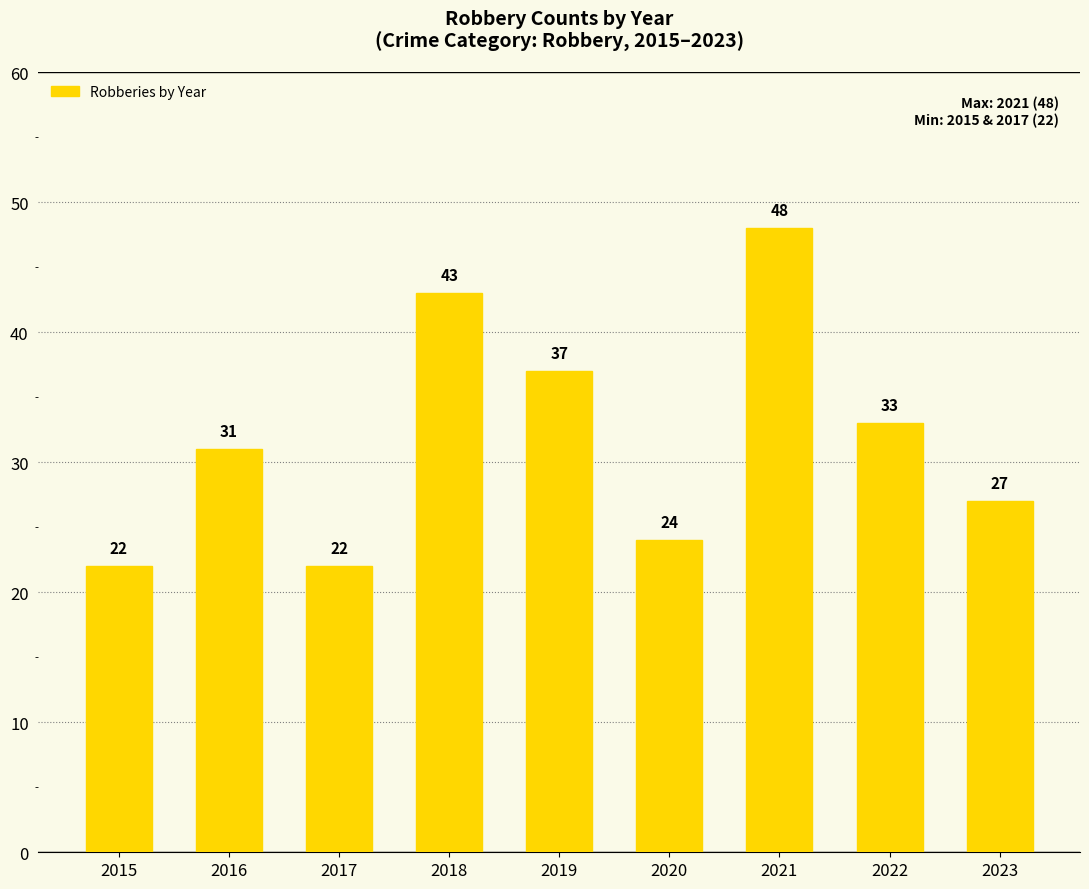

Does the chart contain stacked bars?

No